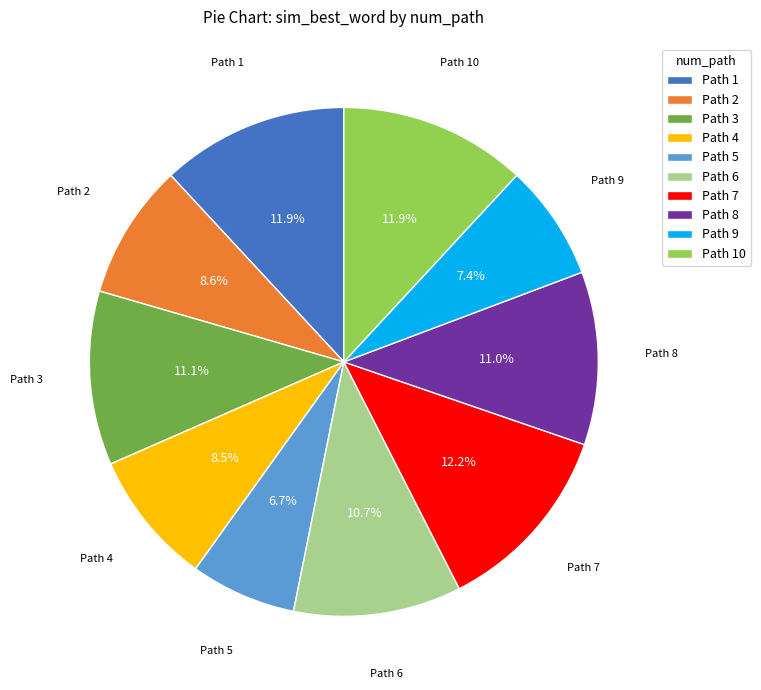

What portion of the pie excludes Path 4?

91.5%